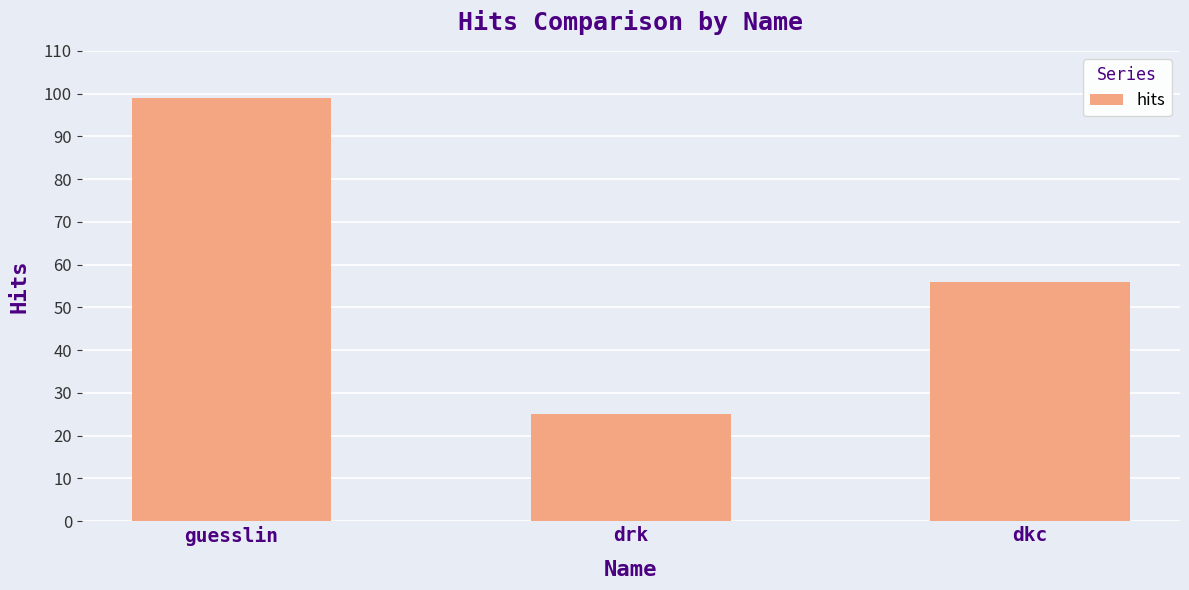

Which category has the highest value across all series?

guesslin